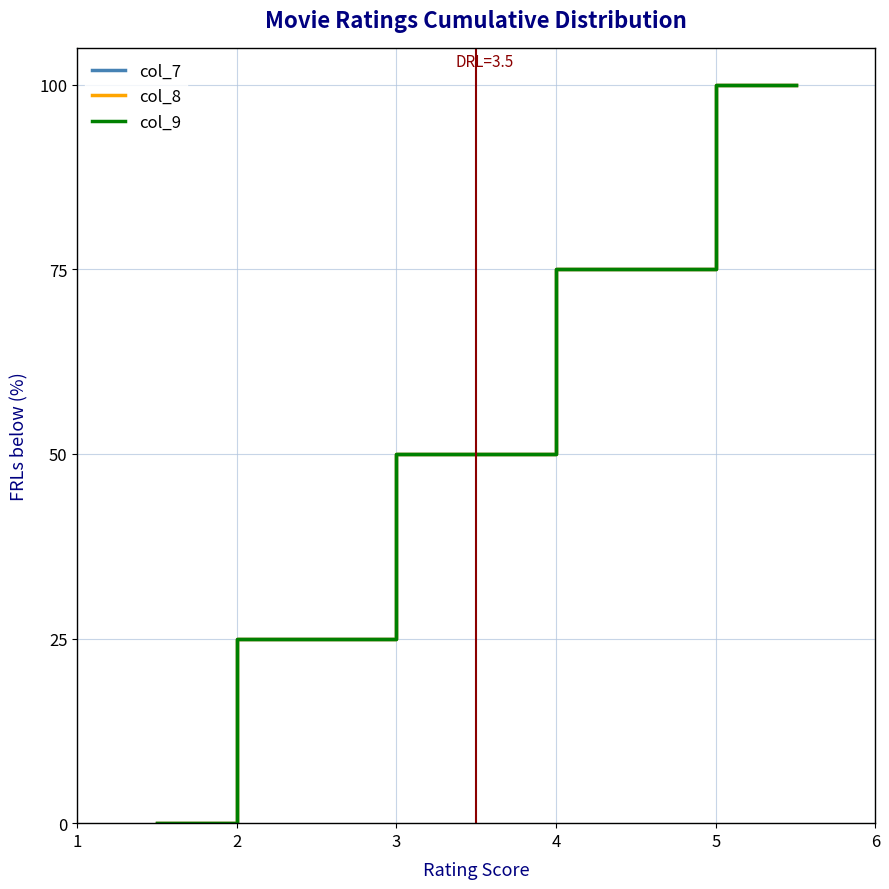

True or false: col_8 and col_7 cross at least once.

False